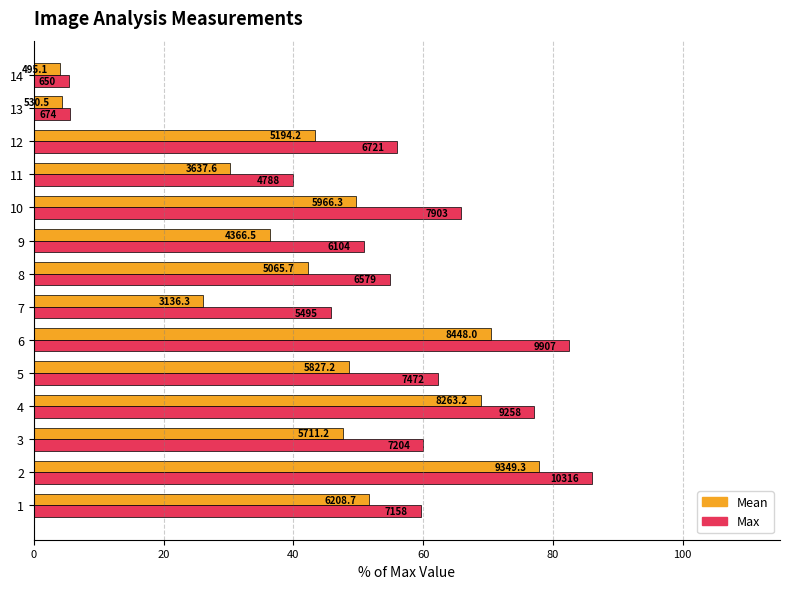

List the series in order of their overall mean, lowest first.

Mean, Max